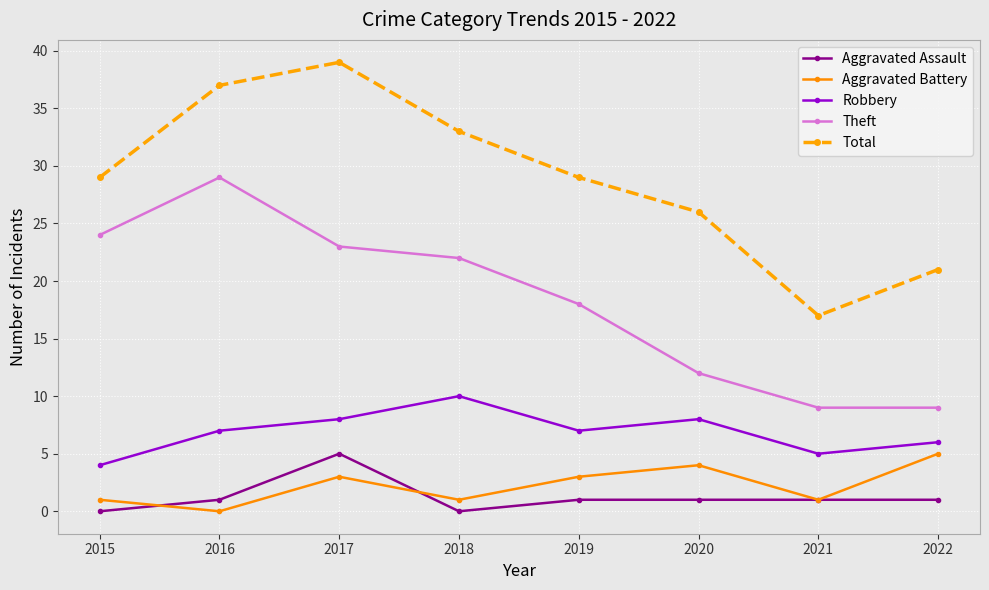

How many lines are shown in the chart?

5